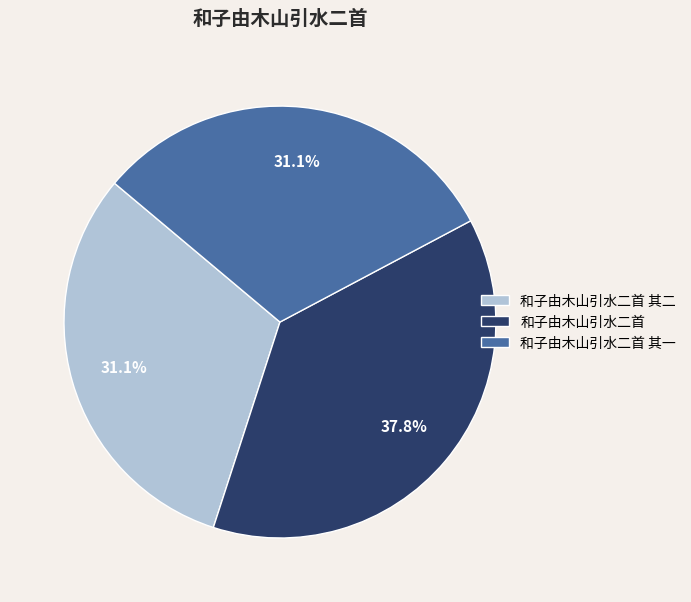

To the nearest percent, what is the average slice percentage?

33%